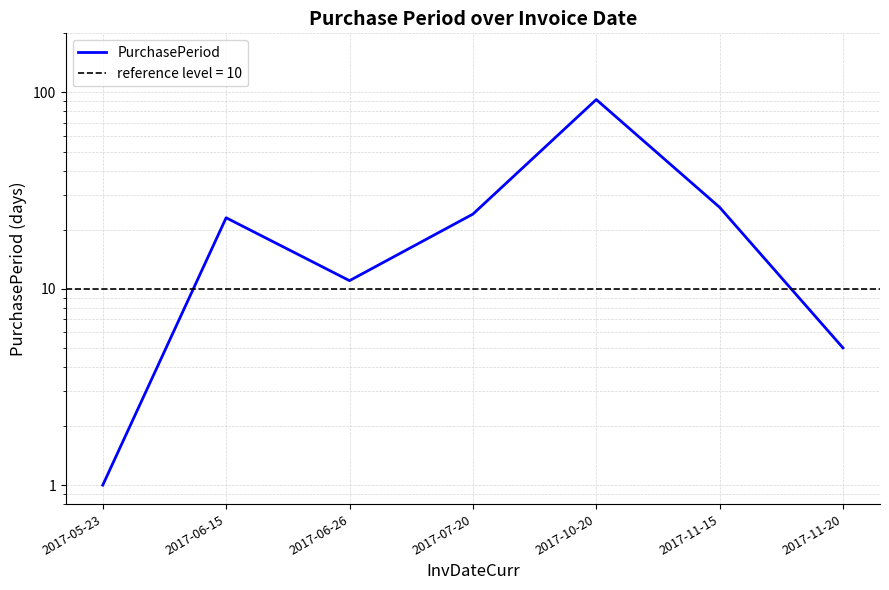

True or false: the data has more than 1 interior local peaks.

True